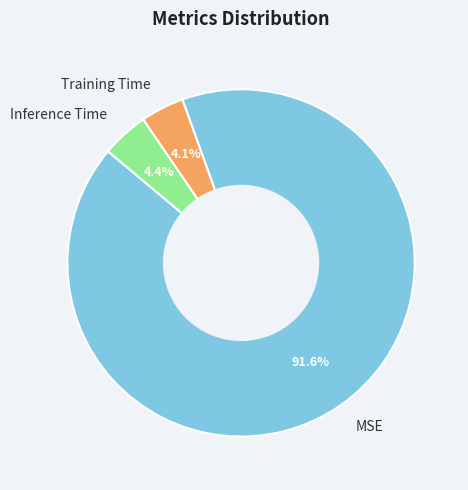

How many slices are in this pie chart?

3